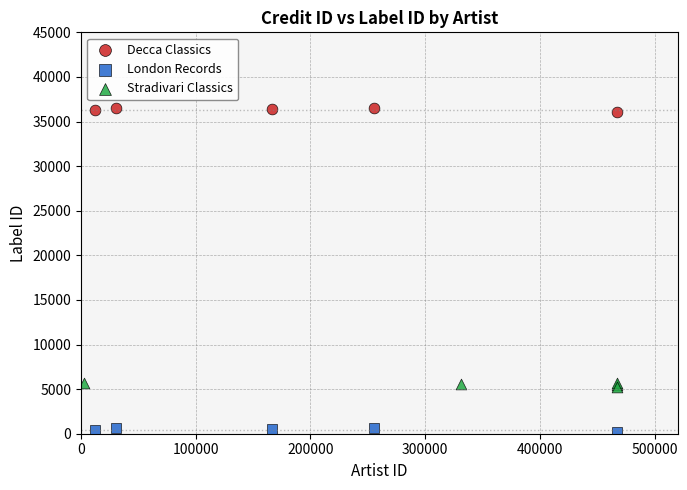

Which series reaches the maximum Y coordinate?

Decca Classics